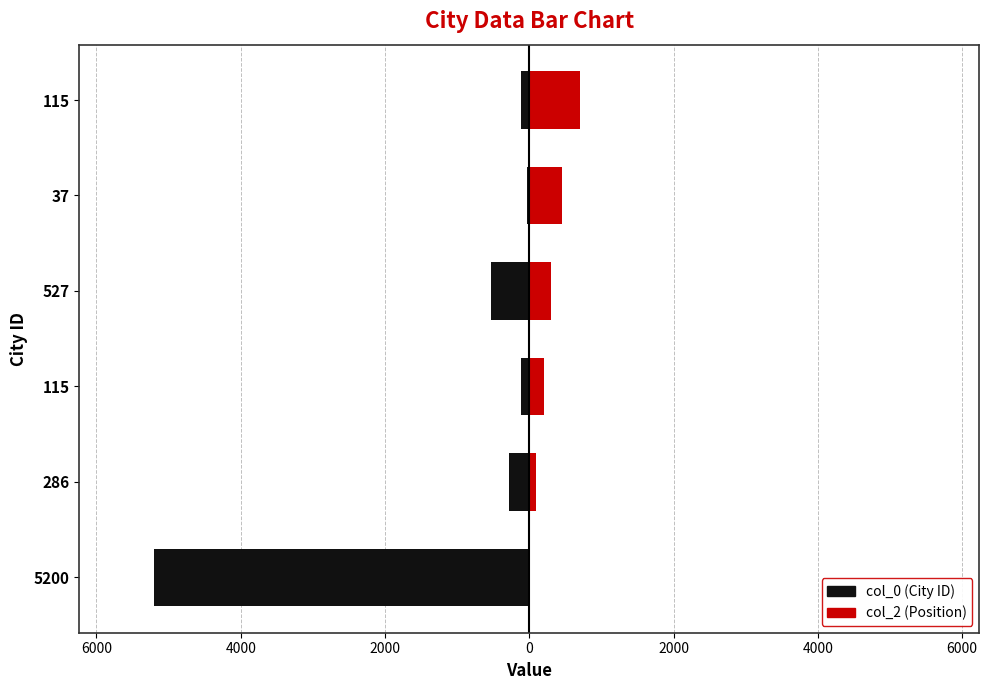

Reading left to right, transcribe all the data shown in this chart.

col_0: -5200	-286	-115	-527	-37	-115
col_2: 1	100	200	300	450	700